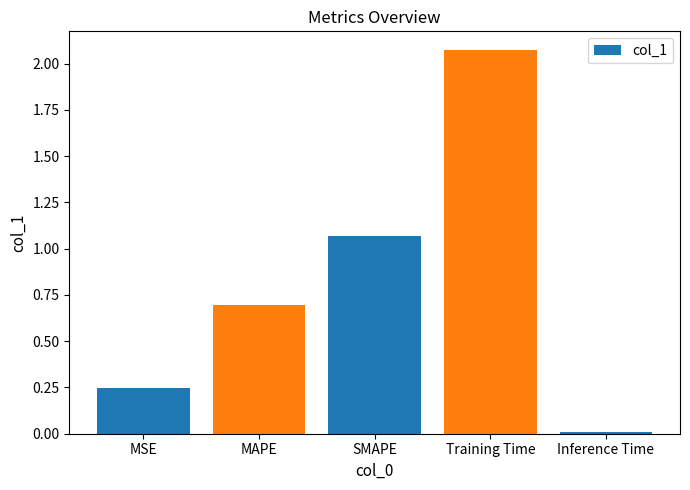

Between MAPE and SMAPE, which is larger?

SMAPE